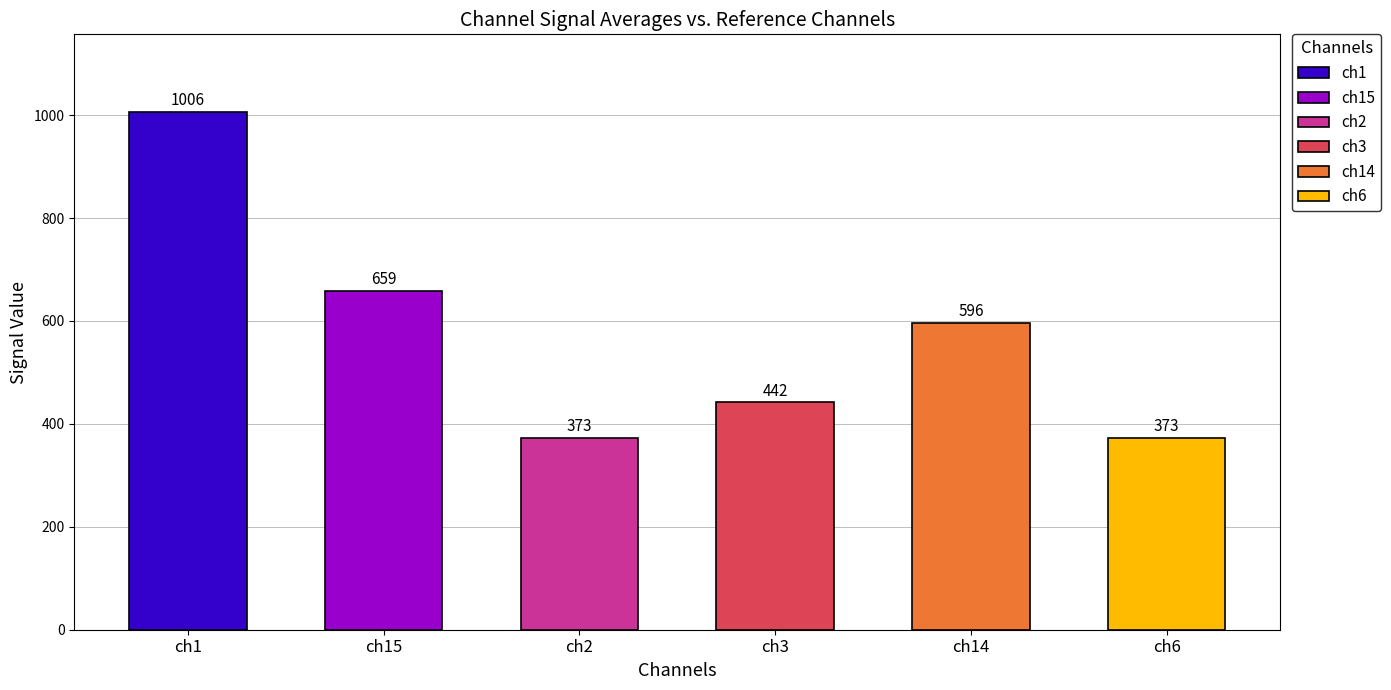

Where does the data first go above 596?

ch1